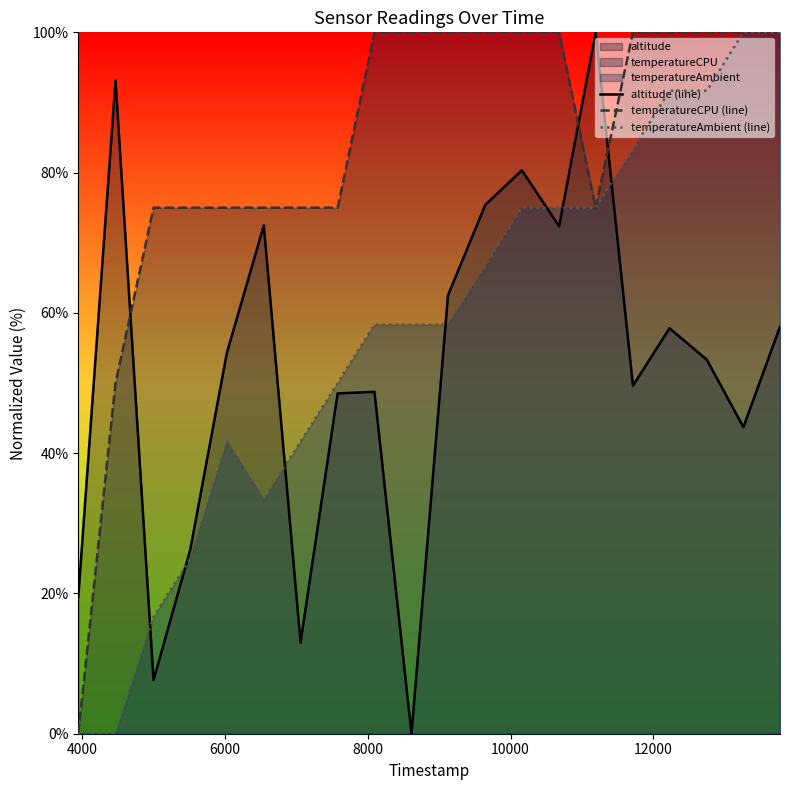

How many positive values does the altitude (line) series have?

19